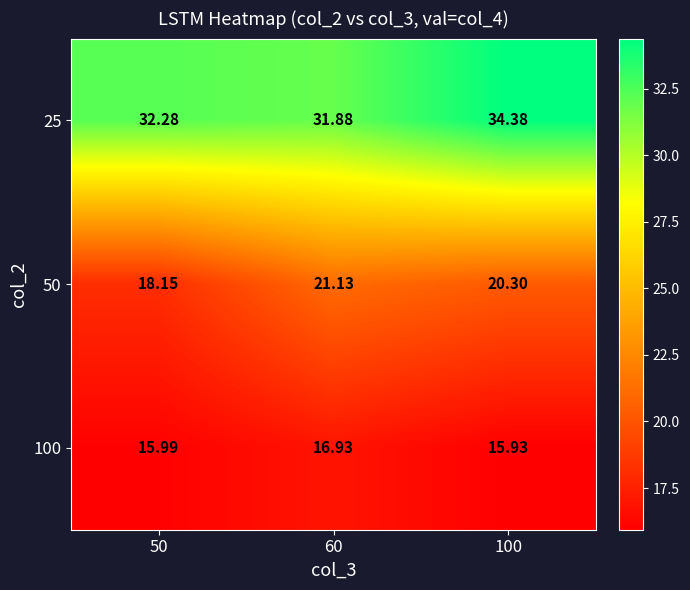

Which series has the largest total across all categories?

25